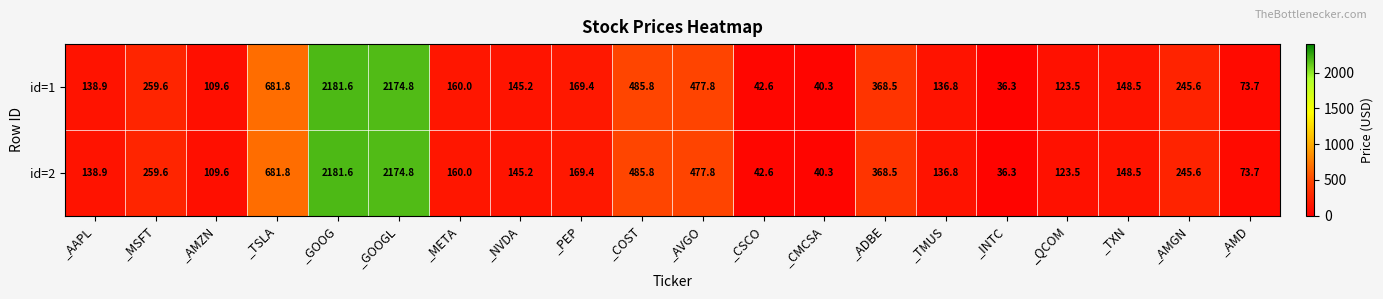

The value of id=2 at _TXN is 95.4. True or false?

False